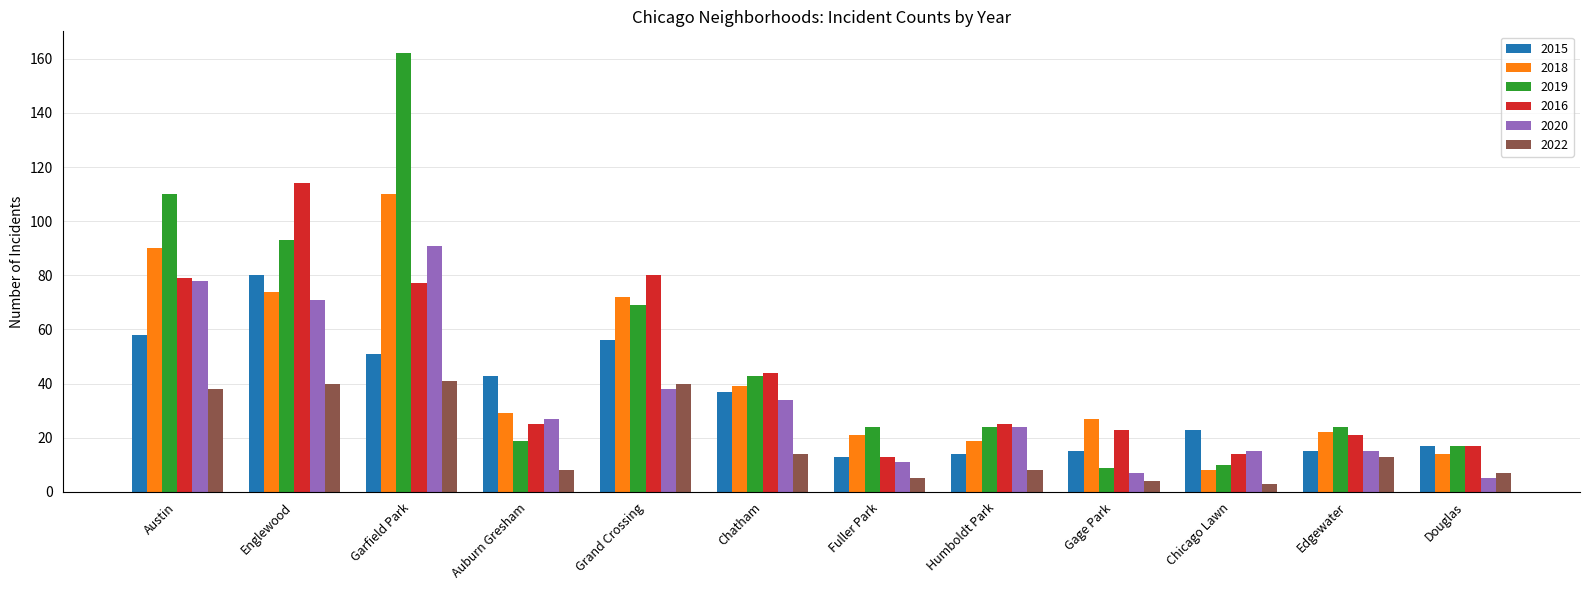

True or false: 2015 has a value of 37 at Chicago Lawn.

False